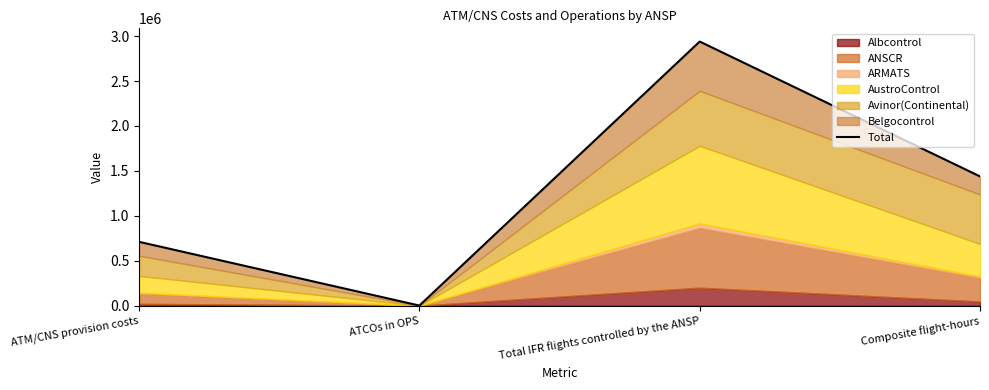

How many interior local peaks (higher than both neighbors) does the data have?

1